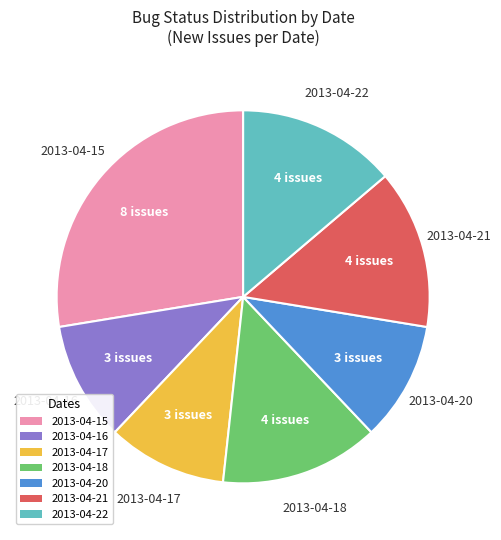

Is there a majority slice in this chart?

No